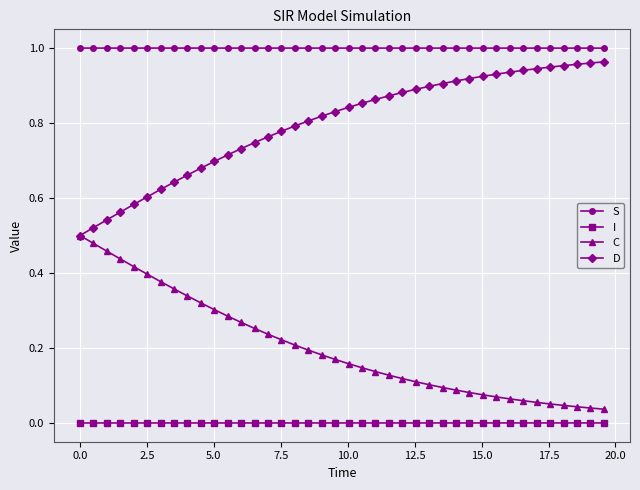

How many data points does each series have?

40